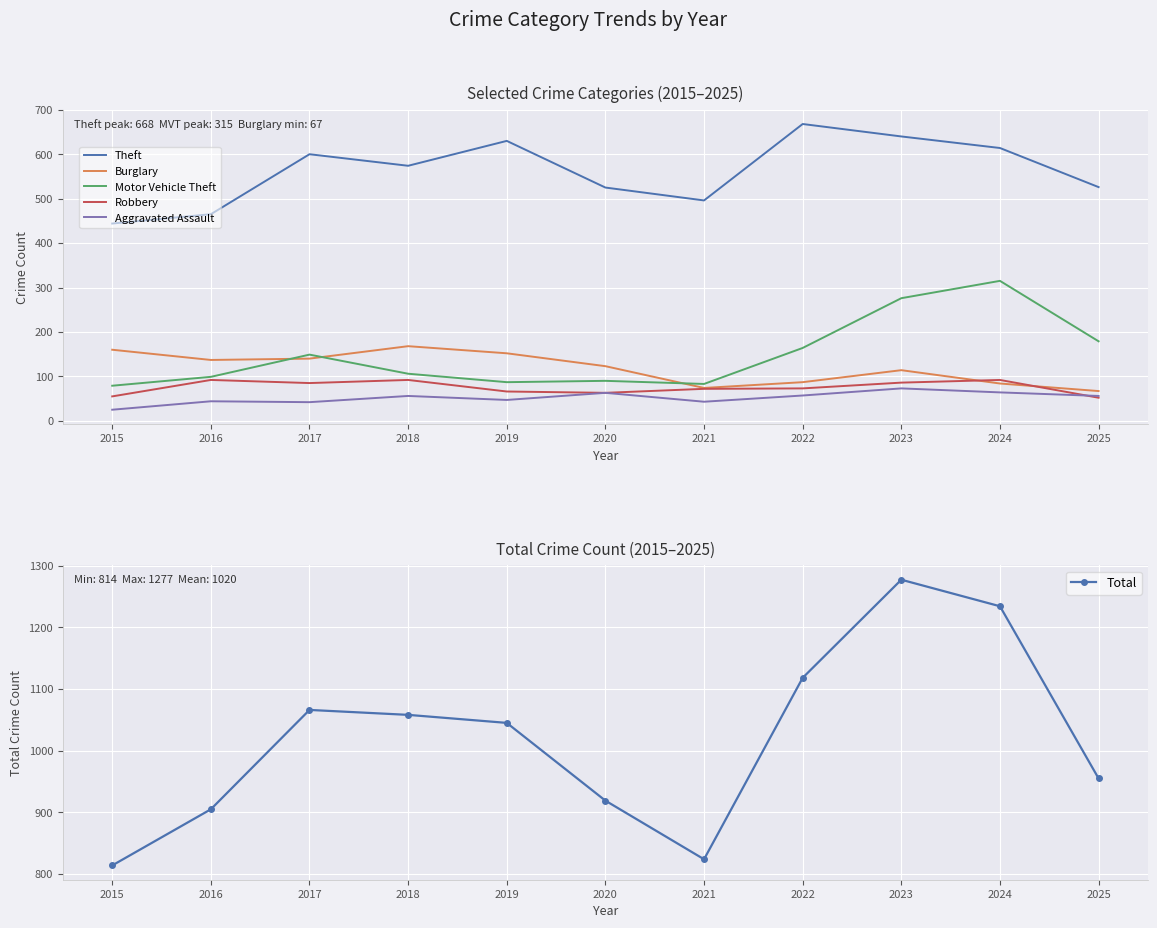

Which series has the widest spread of values?

Total